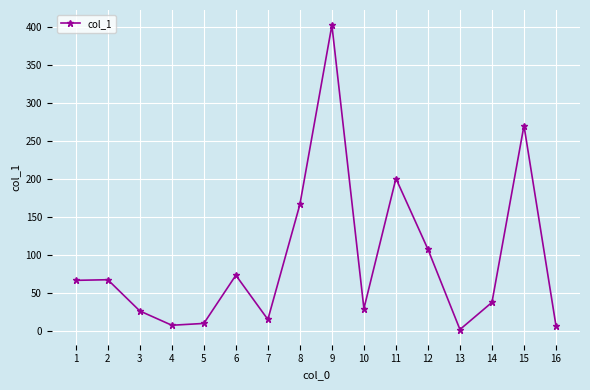

The value at 2 is 67.1. True or false?

True